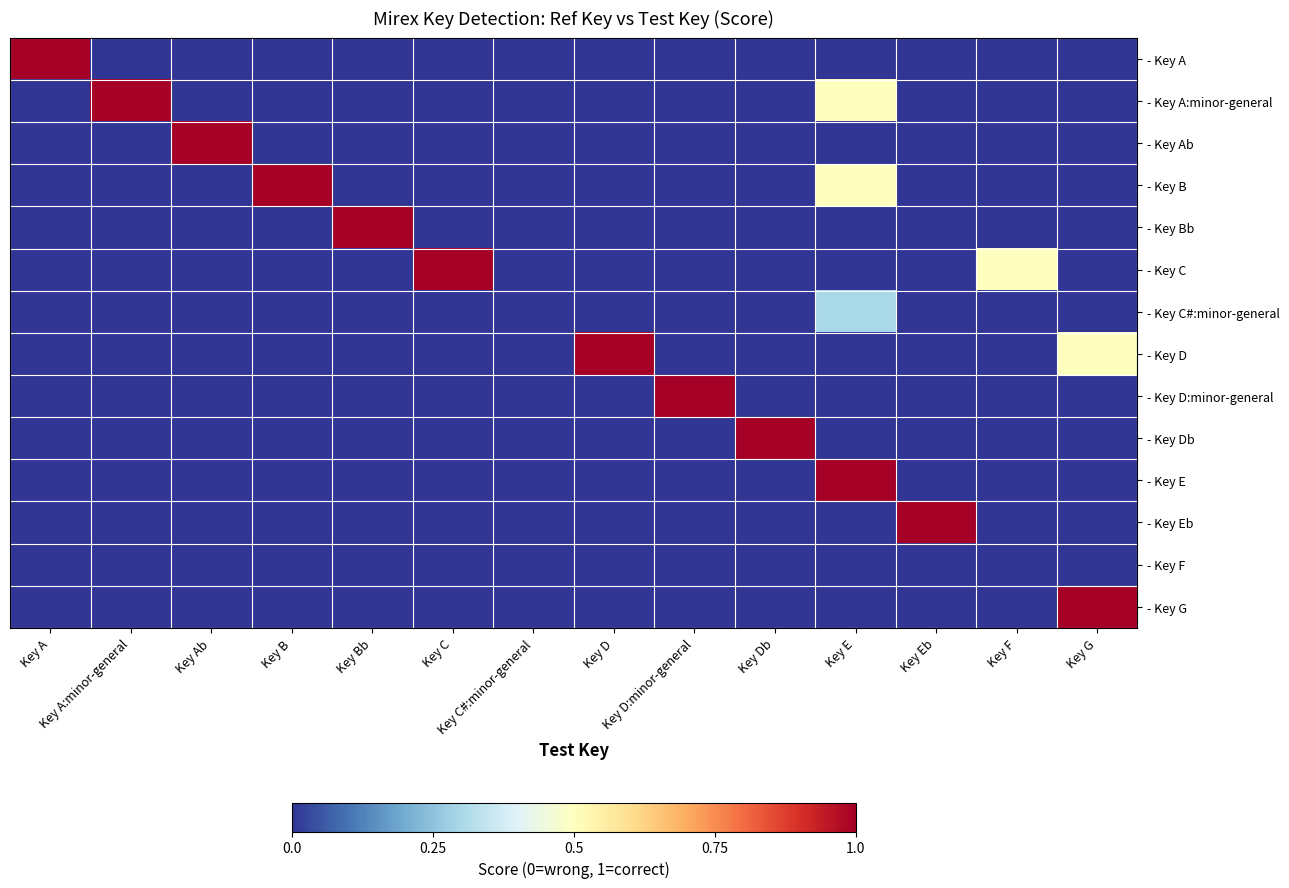

Reading right to left, transcribe all the data shown in this chart.

- Key A: Key G=0.0	Key F=0.0	Key Eb=0.0	Key E=0.0	Key Db=0.0	Key D:minor-general=0.0	Key D=0.0	Key C#:minor-general=0.0	Key C=0.0	Key Bb=0.0	Key B=0.0	Key Ab=0.0	Key A:minor-general=0.0	Key A=1.0
- Key A:minor-general: Key G=0.0	Key F=0.0	Key Eb=0.0	Key E=0.5	Key Db=0.0	Key D:minor-general=0.0	Key D=0.0	Key C#:minor-general=0.0	Key C=0.0	Key Bb=0.0	Key B=0.0	Key Ab=0.0	Key A:minor-general=1.0	Key A=0.0
- Key Ab: Key G=0.0	Key F=0.0	Key Eb=0.0	Key E=0.0	Key Db=0.0	Key D:minor-general=0.0	Key D=0.0	Key C#:minor-general=0.0	Key C=0.0	Key Bb=0.0	Key B=0.0	Key Ab=1.0	Key A:minor-general=0.0	Key A=0.0
- Key B: Key G=0.0	Key F=0.0	Key Eb=0.0	Key E=0.5	Key Db=0.0	Key D:minor-general=0.0	Key D=0.0	Key C#:minor-general=0.0	Key C=0.0	Key Bb=0.0	Key B=1.0	Key Ab=0.0	Key A:minor-general=0.0	Key A=0.0
- Key Bb: Key G=0.0	Key F=0.0	Key Eb=0.0	Key E=0.0	Key Db=0.0	Key D:minor-general=0.0	Key D=0.0	Key C#:minor-general=0.0	Key C=0.0	Key Bb=1.0	Key B=0.0	Key Ab=0.0	Key A:minor-general=0.0	Key A=0.0
- Key C: Key G=0.0	Key F=0.5	Key Eb=0.0	Key E=0.0	Key Db=0.0	Key D:minor-general=0.0	Key D=0.0	Key C#:minor-general=0.0	Key C=1.0	Key Bb=0.0	Key B=0.0	Key Ab=0.0	Key A:minor-general=0.0	Key A=0.0
- Key C#:minor-general: Key G=0.0	Key F=0.0	Key Eb=0.0	Key E=0.3	Key Db=0.0	Key D:minor-general=0.0	Key D=0.0	Key C#:minor-general=0.0	Key C=0.0	Key Bb=0.0	Key B=0.0	Key Ab=0.0	Key A:minor-general=0.0	Key A=0.0
- Key D: Key G=0.5	Key F=0.0	Key Eb=0.0	Key E=0.0	Key Db=0.0	Key D:minor-general=0.0	Key D=1.0	Key C#:minor-general=0.0	Key C=0.0	Key Bb=0.0	Key B=0.0	Key Ab=0.0	Key A:minor-general=0.0	Key A=0.0
- Key D:minor-general: Key G=0.0	Key F=0.0	Key Eb=0.0	Key E=0.0	Key Db=0.0	Key D:minor-general=1.0	Key D=0.0	Key C#:minor-general=0.0	Key C=0.0	Key Bb=0.0	Key B=0.0	Key Ab=0.0	Key A:minor-general=0.0	Key A=0.0
- Key Db: Key G=0.0	Key F=0.0	Key Eb=0.0	Key E=0.0	Key Db=1.0	Key D:minor-general=0.0	Key D=0.0	Key C#:minor-general=0.0	Key C=0.0	Key Bb=0.0	Key B=0.0	Key Ab=0.0	Key A:minor-general=0.0	Key A=0.0
- Key E: Key G=0.0	Key F=0.0	Key Eb=0.0	Key E=1.0	Key Db=0.0	Key D:minor-general=0.0	Key D=0.0	Key C#:minor-general=0.0	Key C=0.0	Key Bb=0.0	Key B=0.0	Key Ab=0.0	Key A:minor-general=0.0	Key A=0.0
- Key Eb: Key G=0.0	Key F=0.0	Key Eb=1.0	Key E=0.0	Key Db=0.0	Key D:minor-general=0.0	Key D=0.0	Key C#:minor-general=0.0	Key C=0.0	Key Bb=0.0	Key B=0.0	Key Ab=0.0	Key A:minor-general=0.0	Key A=0.0
- Key F: Key G=0.0	Key F=0.0	Key Eb=0.0	Key E=0.0	Key Db=0.0	Key D:minor-general=0.0	Key D=0.0	Key C#:minor-general=0.0	Key C=0.0	Key Bb=0.0	Key B=0.0	Key Ab=0.0	Key A:minor-general=0.0	Key A=0.0
- Key G: Key G=1.0	Key F=0.0	Key Eb=0.0	Key E=0.0	Key Db=0.0	Key D:minor-general=0.0	Key D=0.0	Key C#:minor-general=0.0	Key C=0.0	Key Bb=0.0	Key B=0.0	Key Ab=0.0	Key A:minor-general=0.0	Key A=0.0